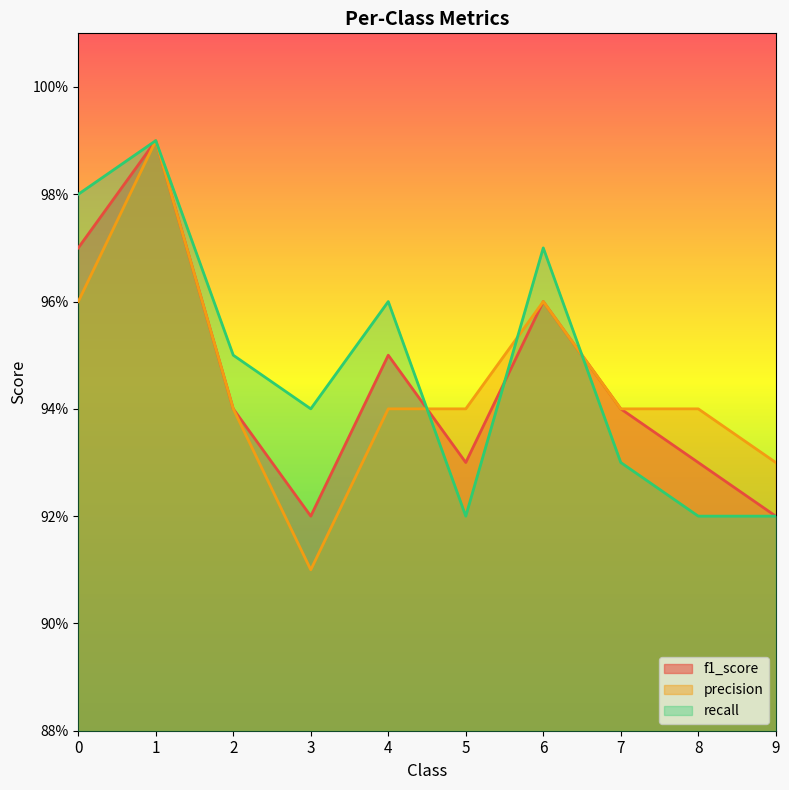

True or false: f1_score has a value of 0.9 at 8.

True